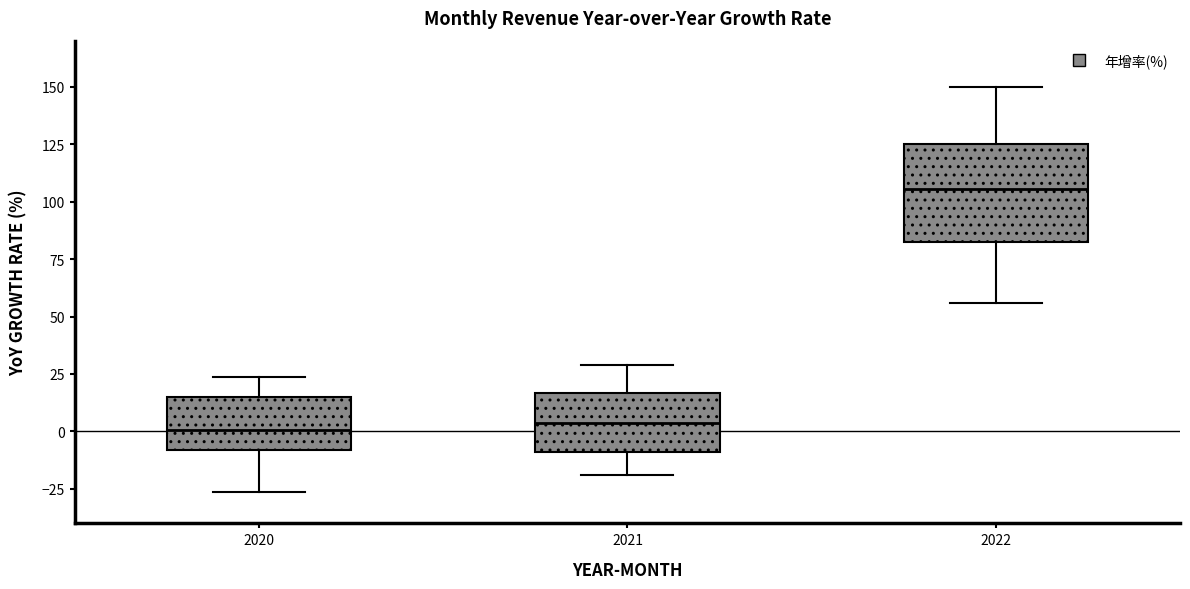

Where does the median line of the box at x = 2021 sit on the y-axis? The values are not printed on the chart, so give them approximately, as read against the axis.

5